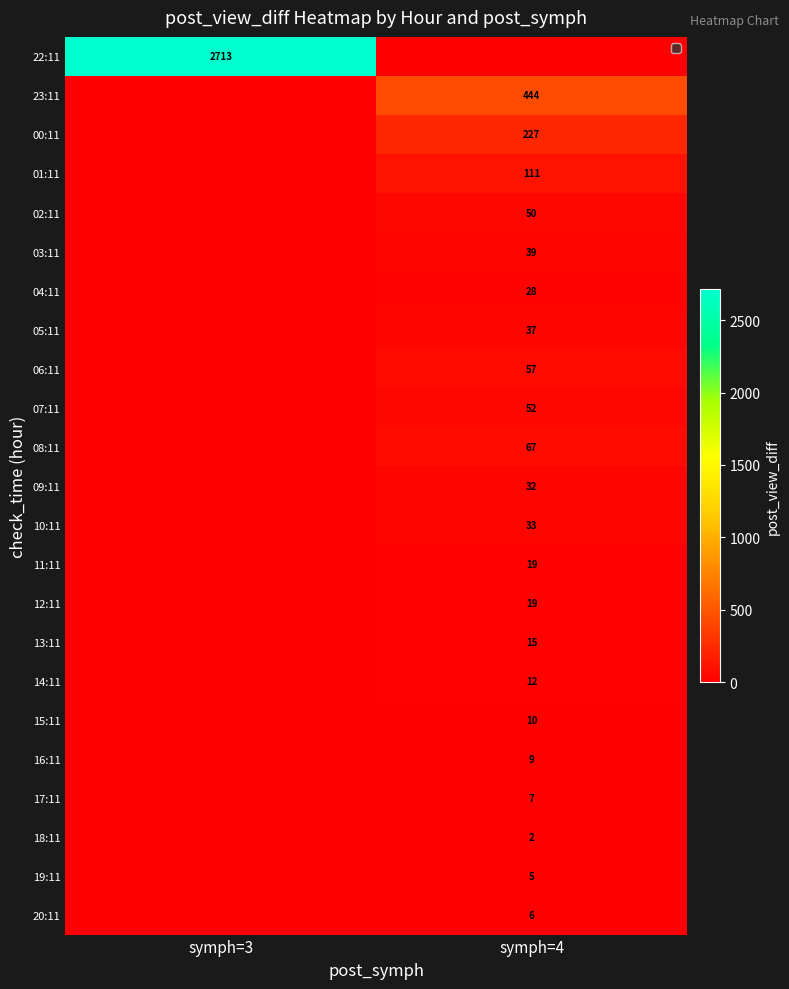

True or false: 07:11 has a value of 52 at symph=4.

True